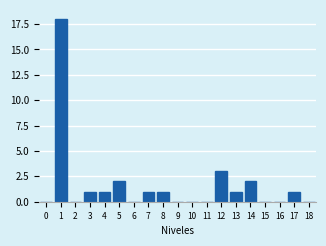

Reading left to right, transcribe all the data shown in this chart.

0=0	1=18	2=0	3=1	4=1	5=2	6=0	7=1	8=1	9=0	10=0	11=0	12=3	13=1	14=2	15=0	16=0	17=1	18=0